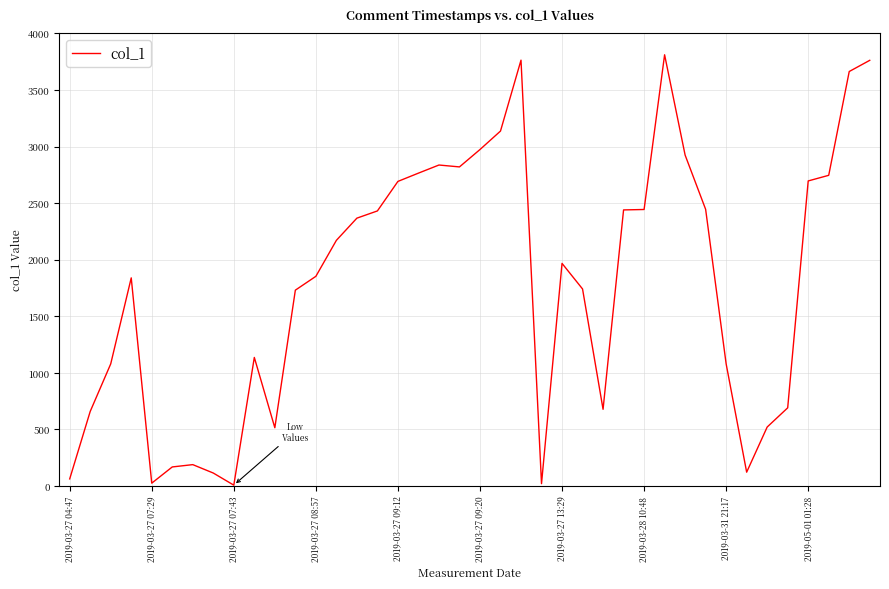

What is the greatest value displayed?

3811.4